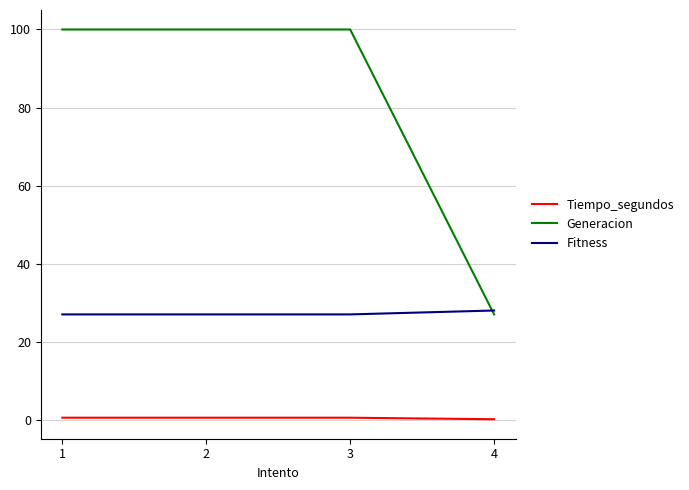

What is the average value of the Tiempo_segundos series?

0.4